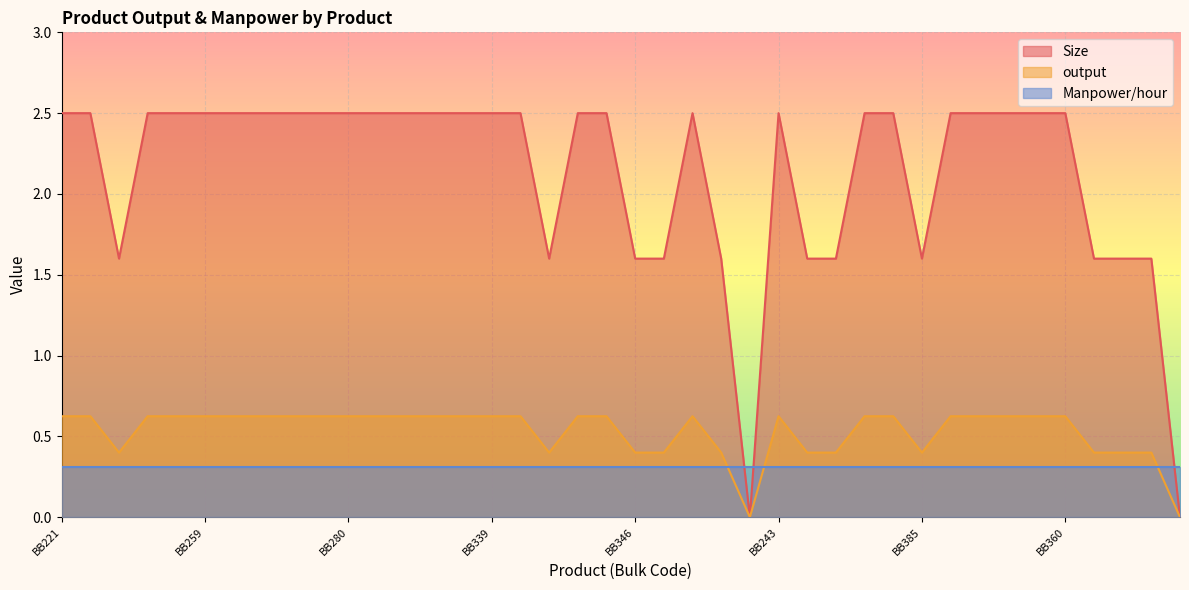

True or false: Size and output cross at least once.

False